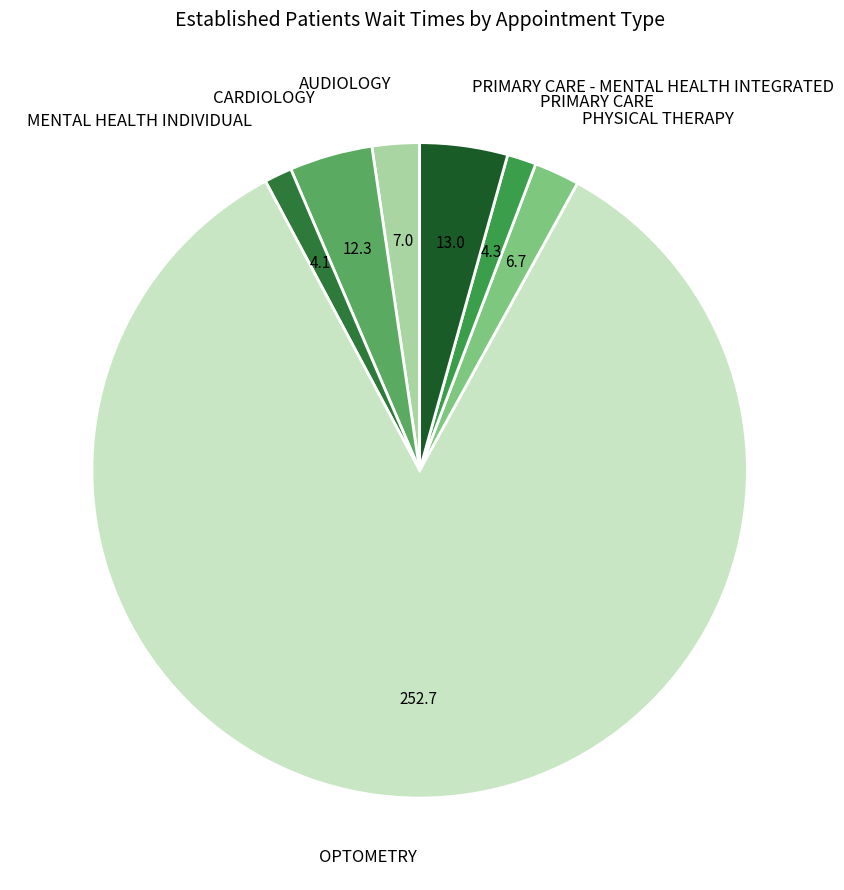

Is there a majority slice in this chart?

Yes